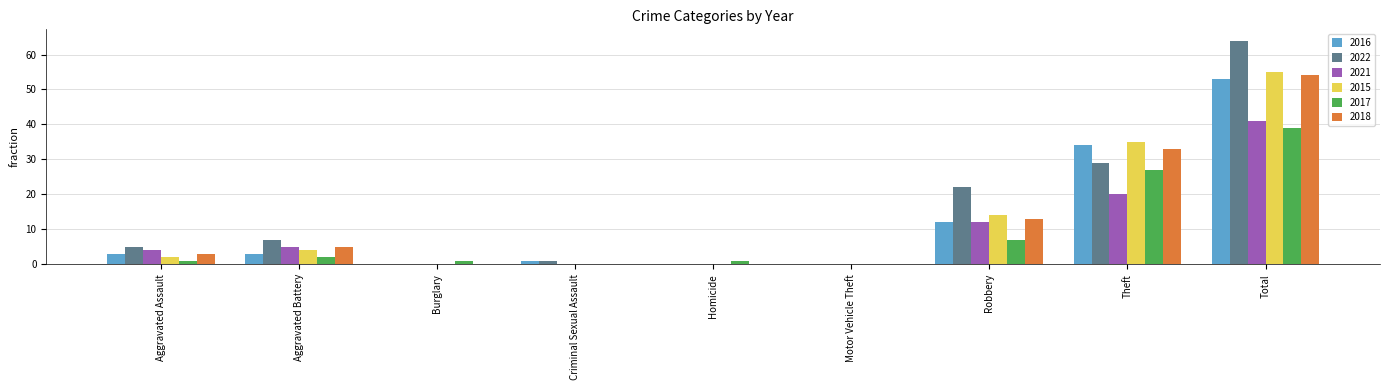

What is the sum of all 2015 values?

110